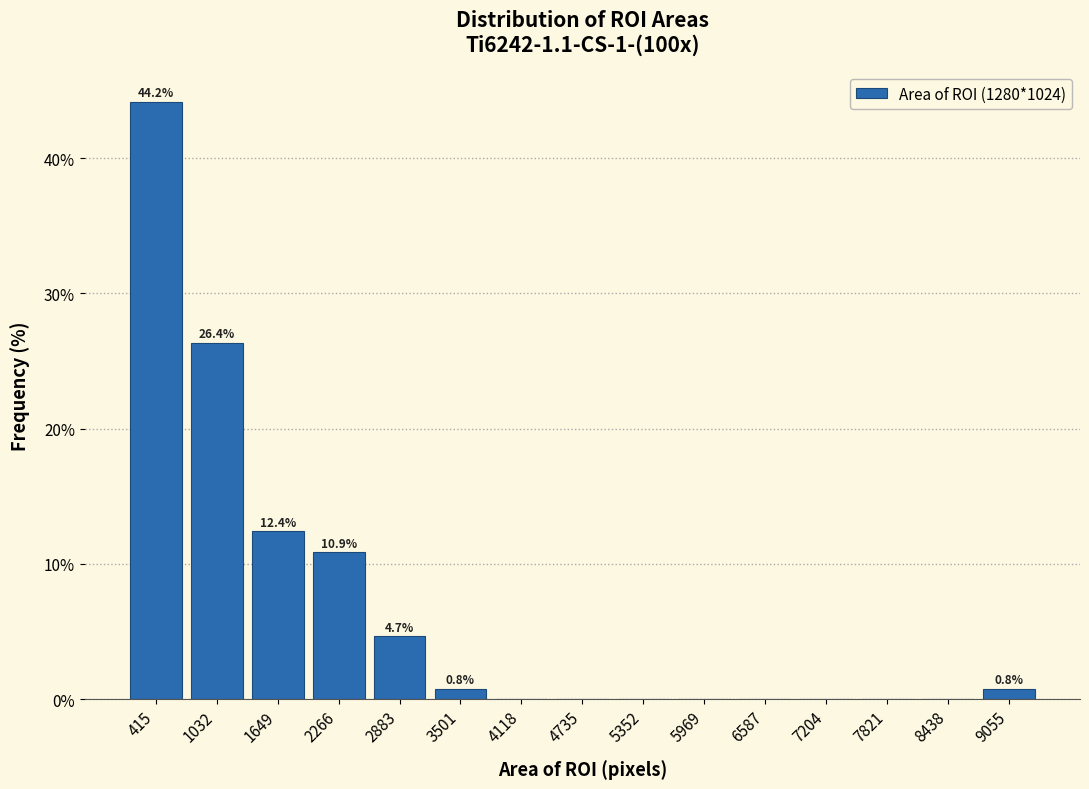

Which range on the x-axis has the tallest bar?

100 to 700